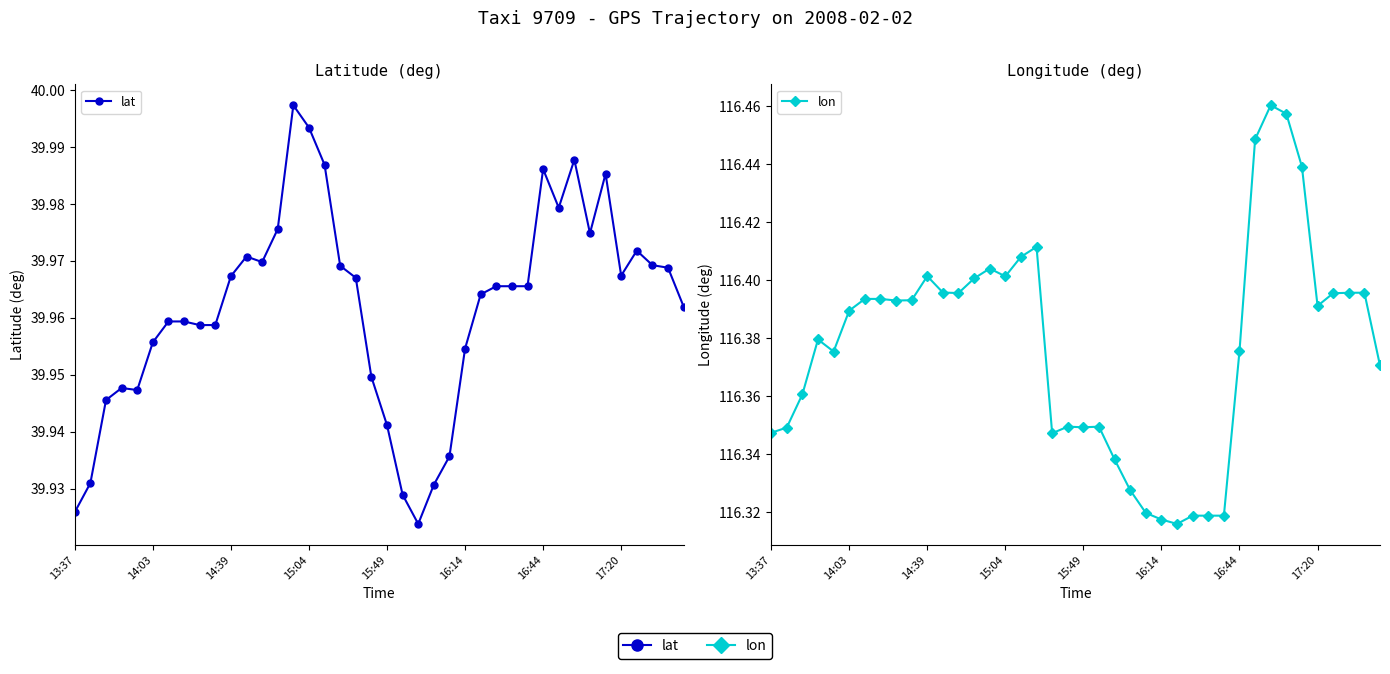

What is the total value across all series at 14:03?

156.3